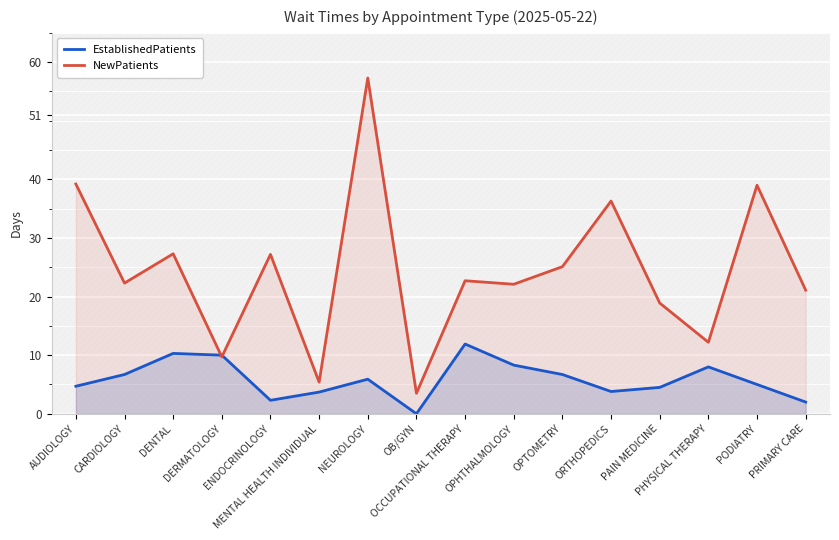

Which series has the largest range (max minus min)?

NewPatients